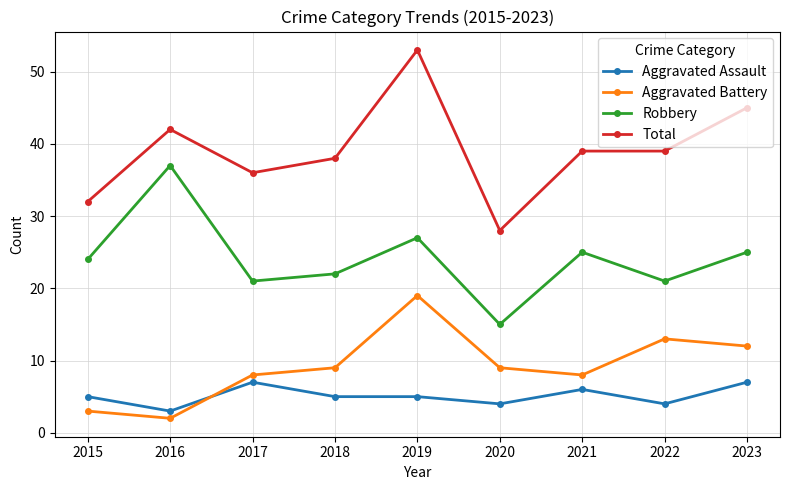

What is the value of the Aggravated Battery point at the 8th from the left?

13